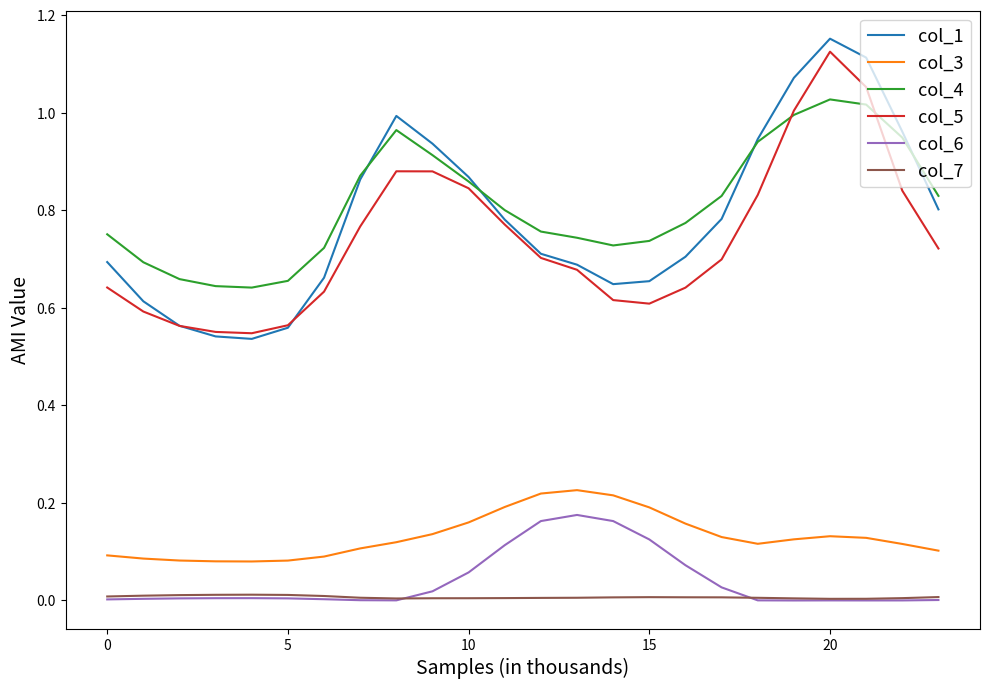

What are all the series names shown in the legend?

col_1, col_3, col_4, col_5, col_6, col_7